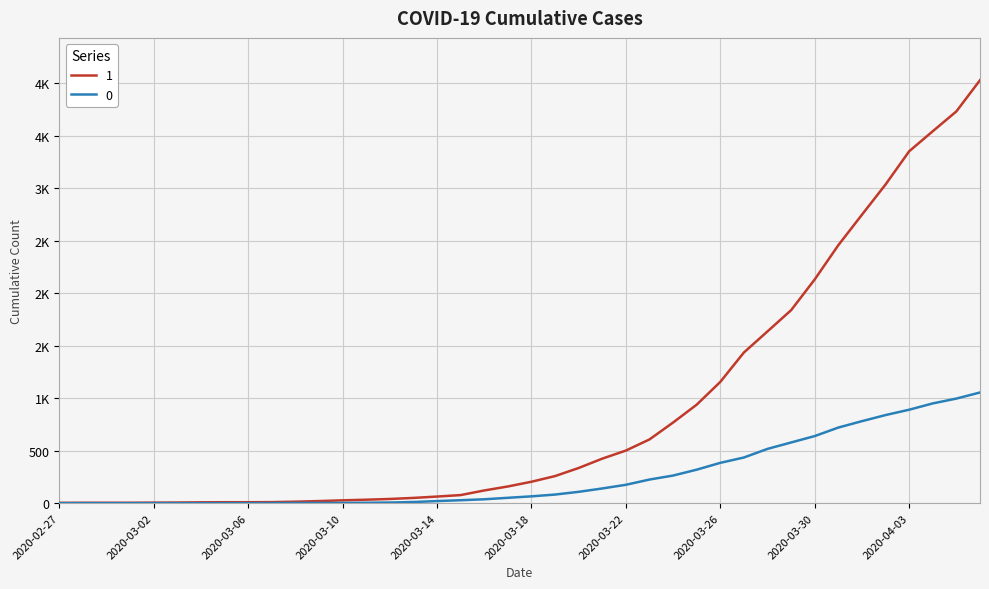

True or false: 0 has more than 0 interior local peaks.

False